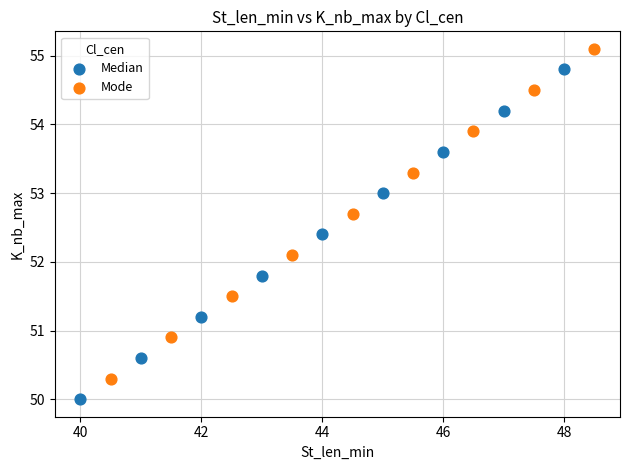

Which series reaches the minimum Y coordinate?

Median